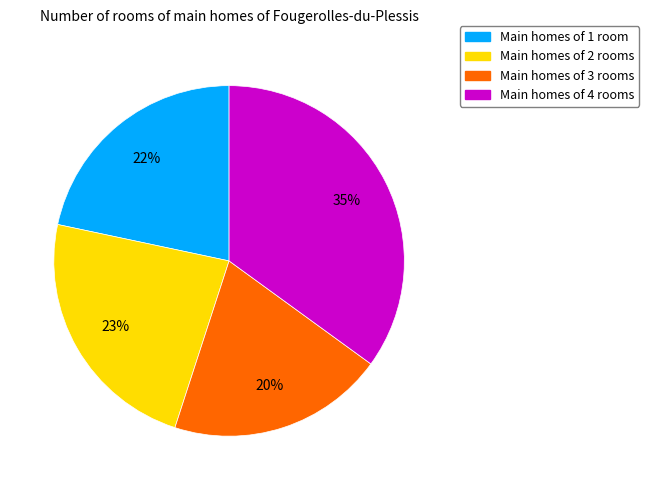

Is there any slice that represents more than half of the pie?

No